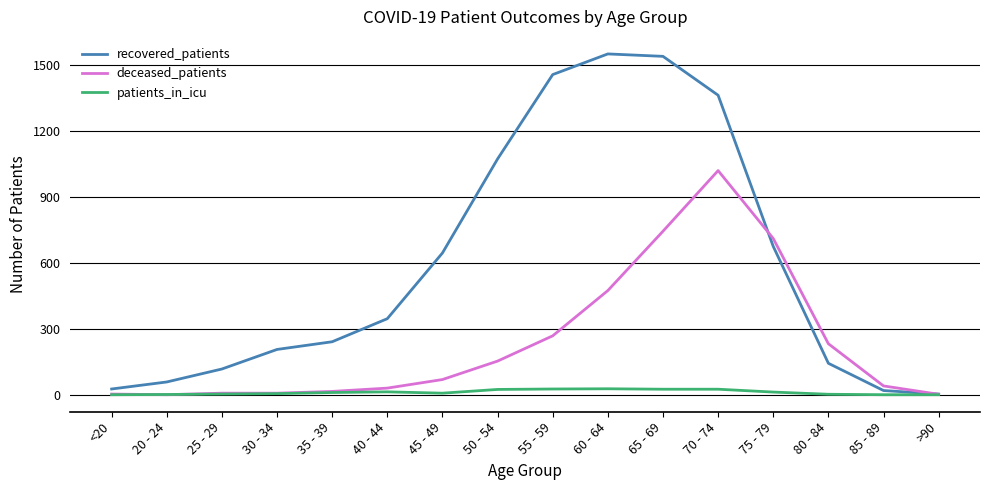

What is the maximum value shown in the chart?

1551